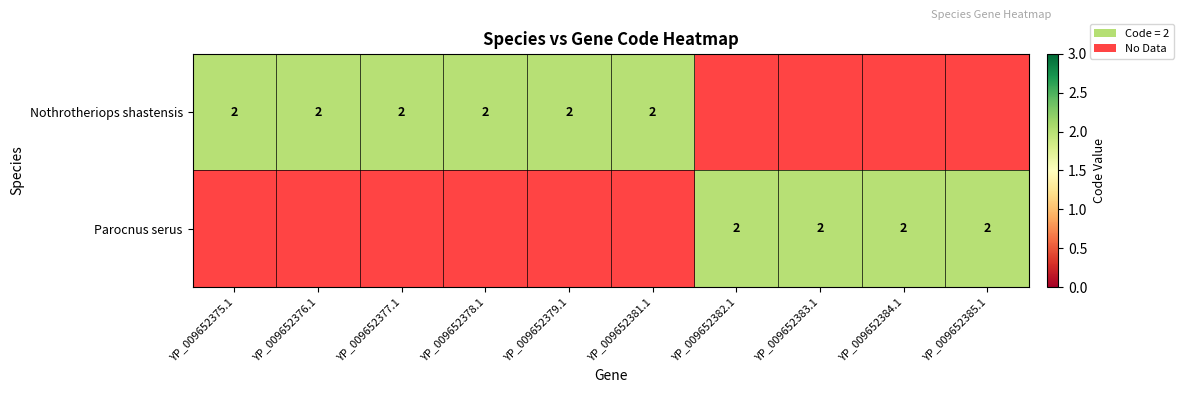

The value of Nothrotheriops shastensis at 8 is 0. True or false?

True